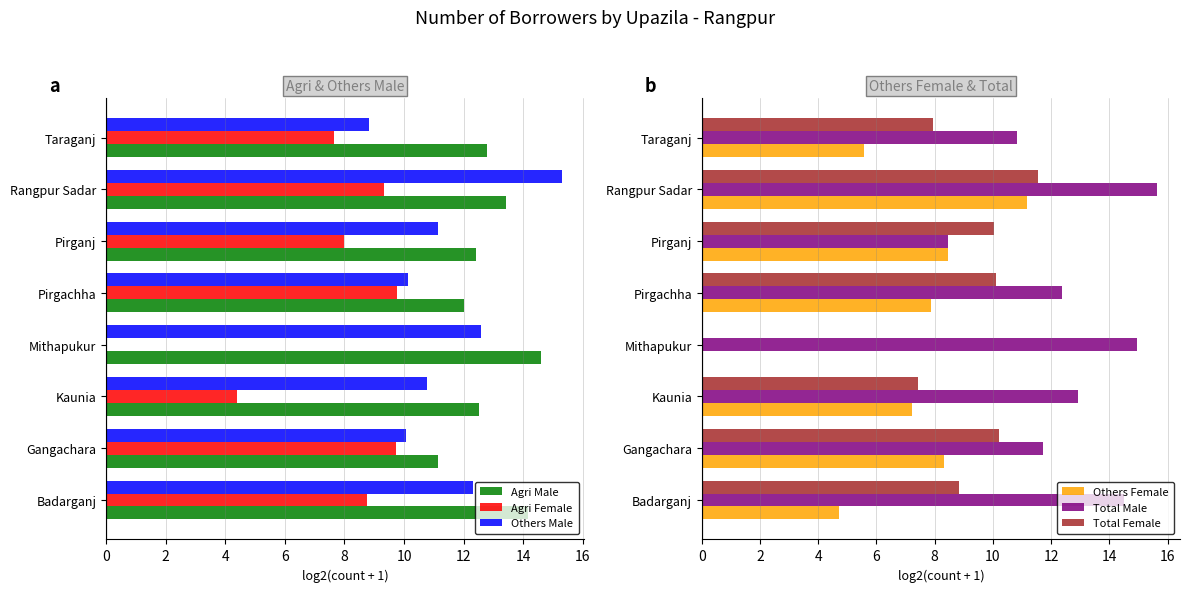

How many bars are there in total?

48